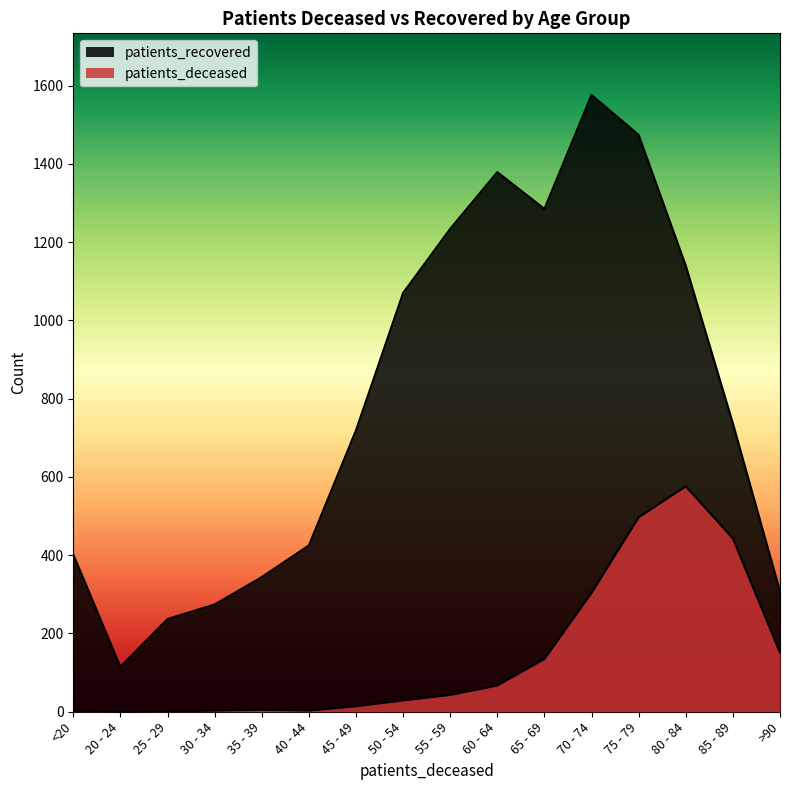

Does the chart display data point markers on the line(s)?

No